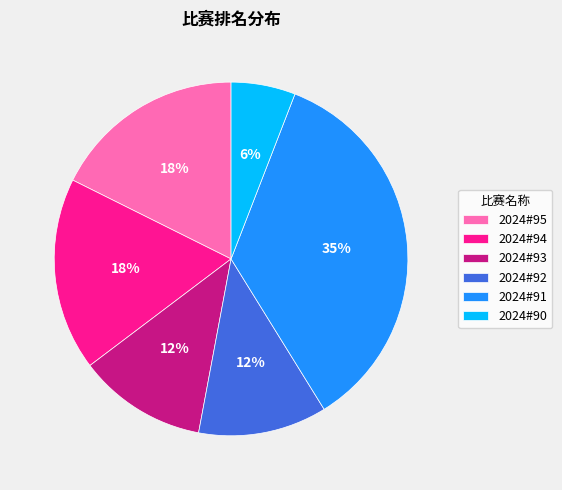

Is the sum of 2024#91 and 2024#90 greater than half?

No